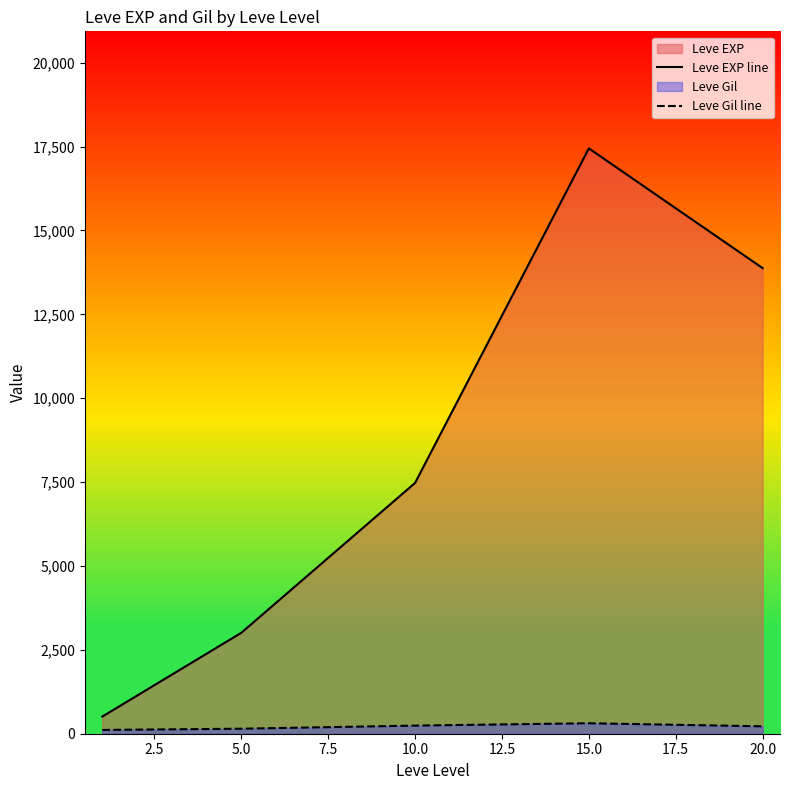

At which category is the sum across all series the highest?

15.0